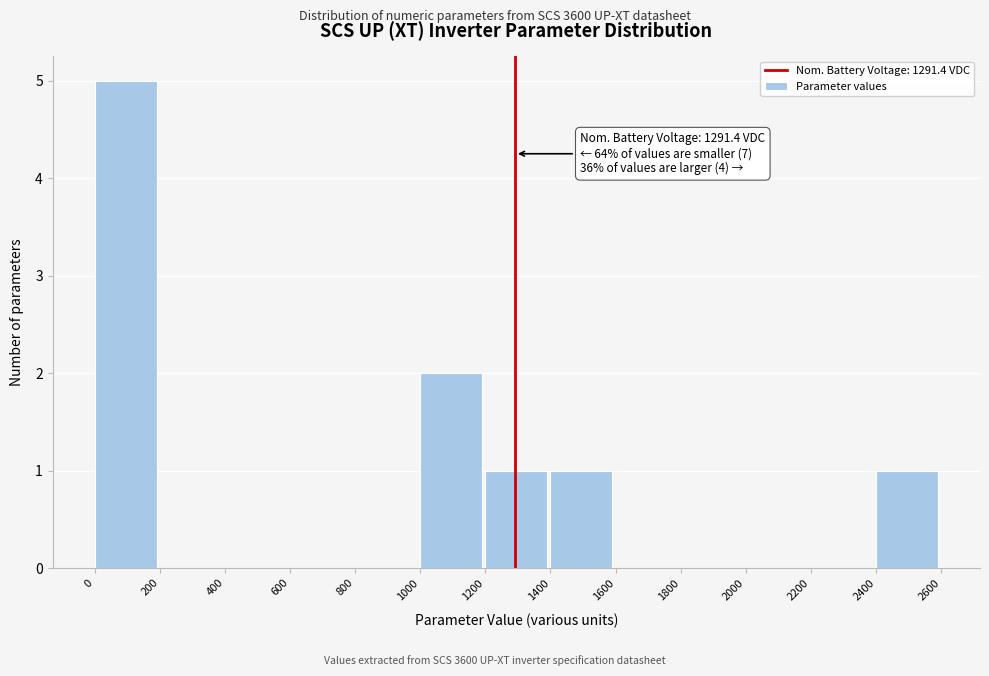

Which range on the x-axis has the tallest bar?

0 to 200